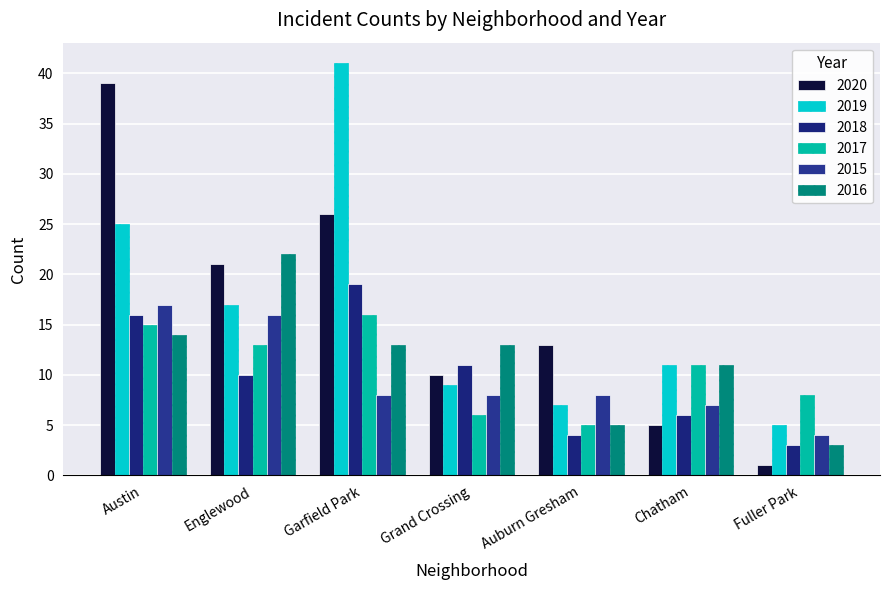

What is the approximate value of 2016 at Austin?

14